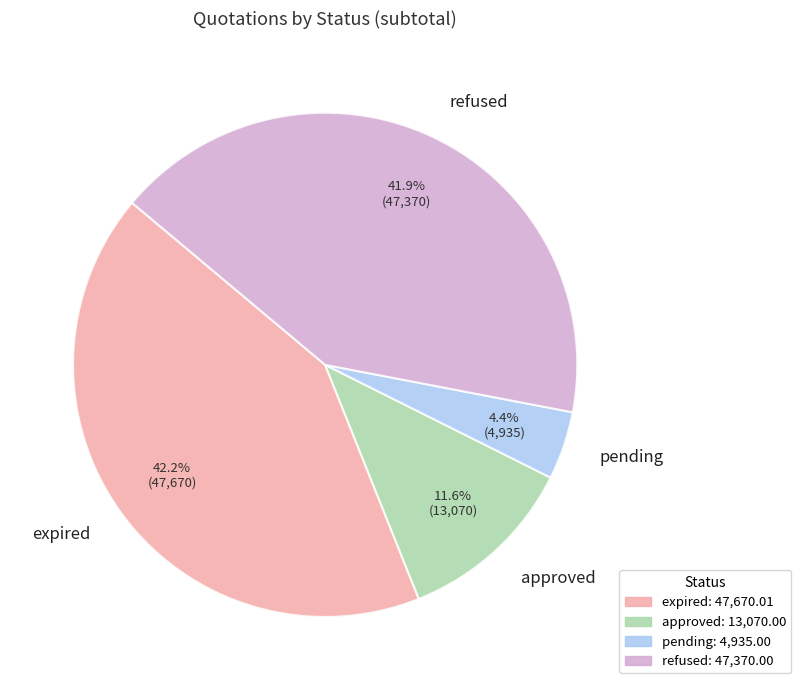

What portion of the pie excludes refused?

58.1%